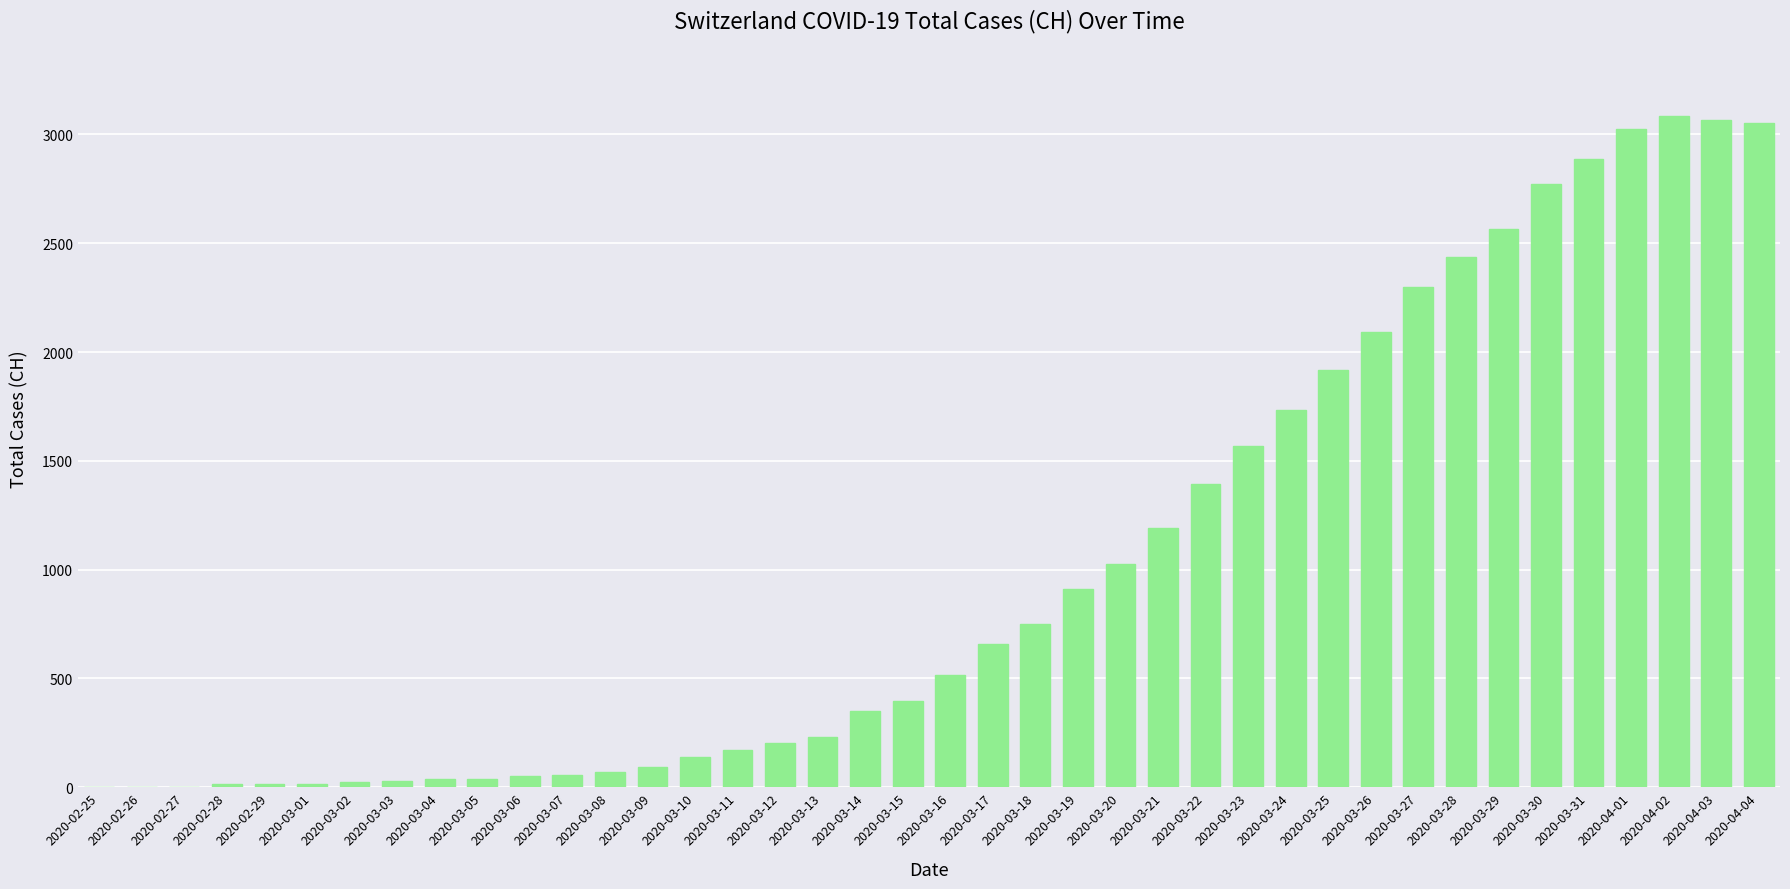

What is the greatest value displayed?

3086